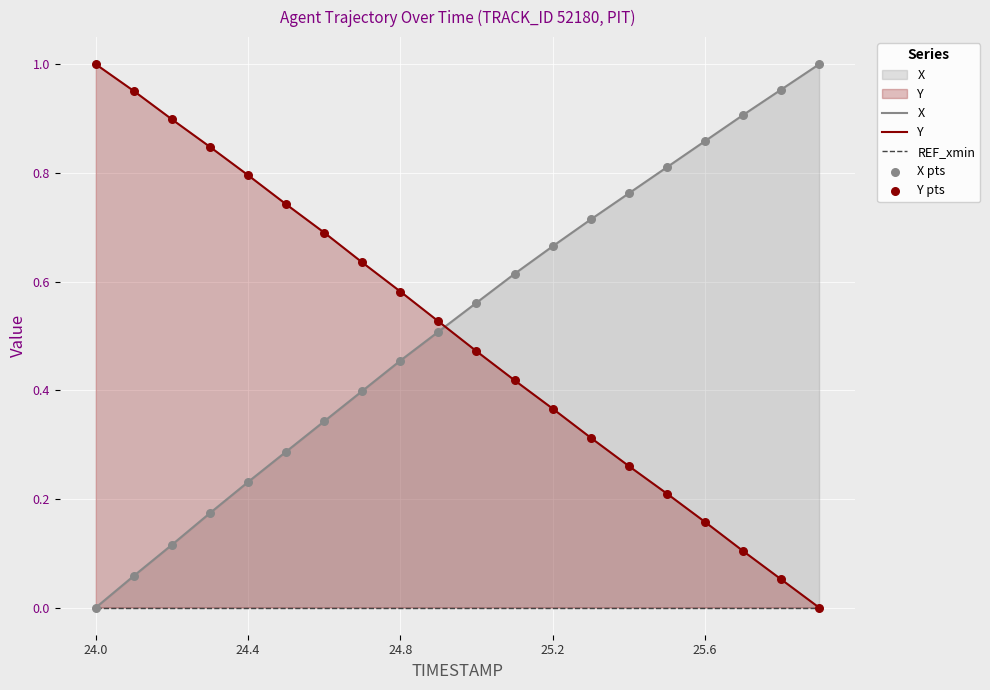

The Y series shows 0.1 at 25.2. True or false?

False